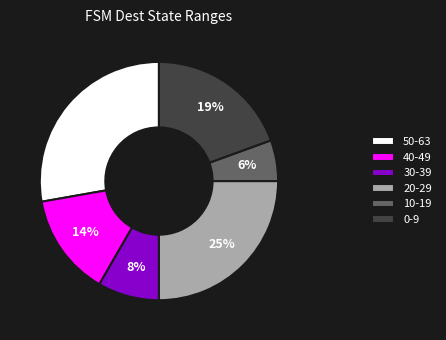

To the nearest percent, what is the difference between the largest and smallest slice percentages?

22%